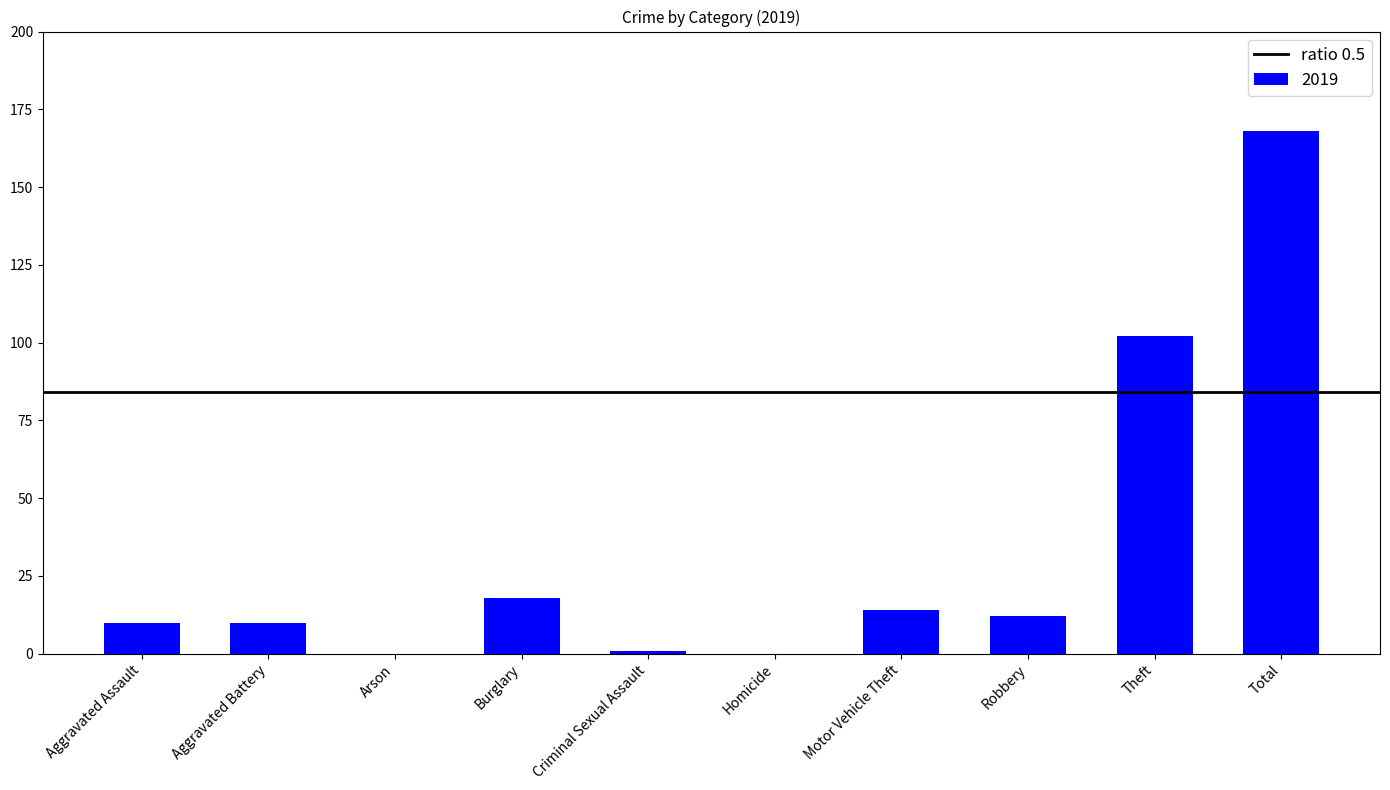

What is the maximum value shown in the chart?

168